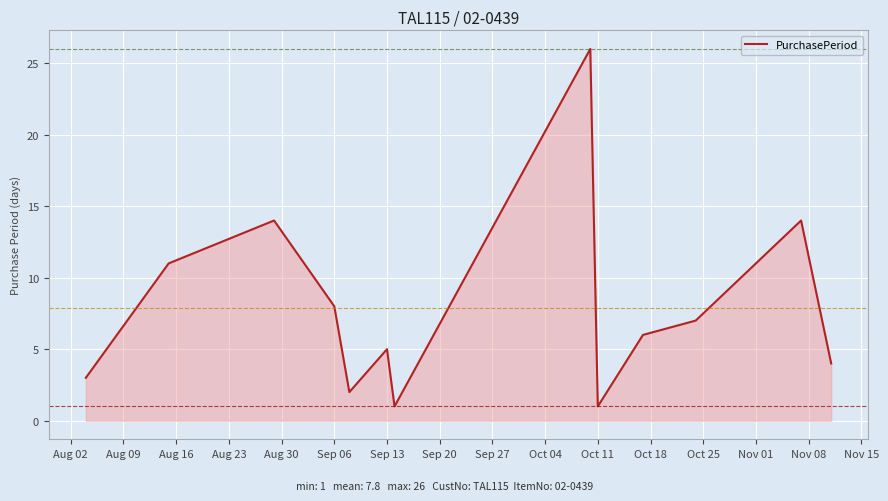

What is the difference between the maximum and minimum values?

25